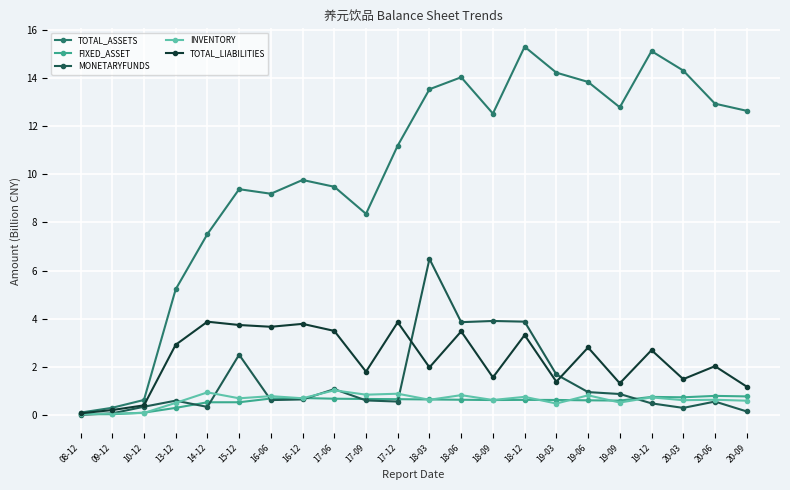

At how many categories does at least one series exceed 10?

12